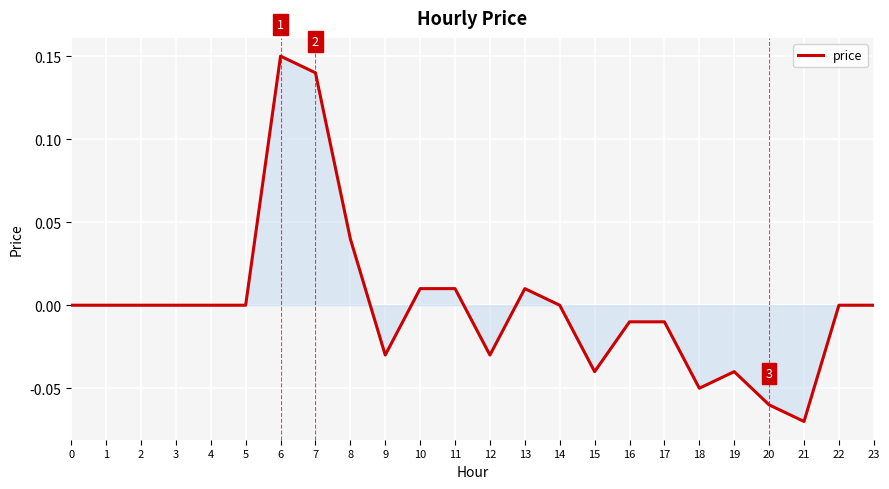

The value at 2 is 0.0. True or false?

True